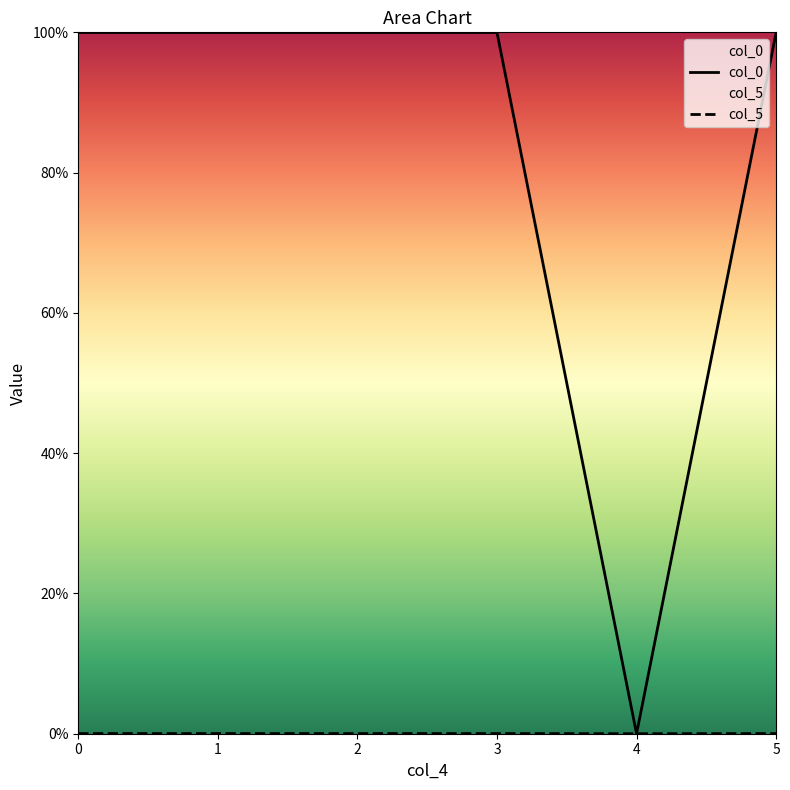

List the series in order of their overall mean, lowest first.

col_5, col_0